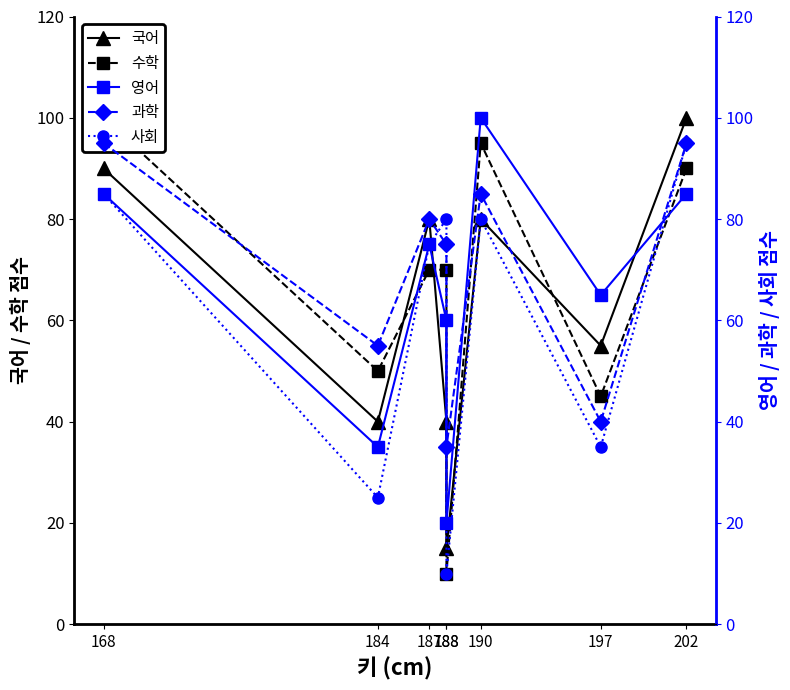

The 과학 series shows 80 at 187. True or false?

True